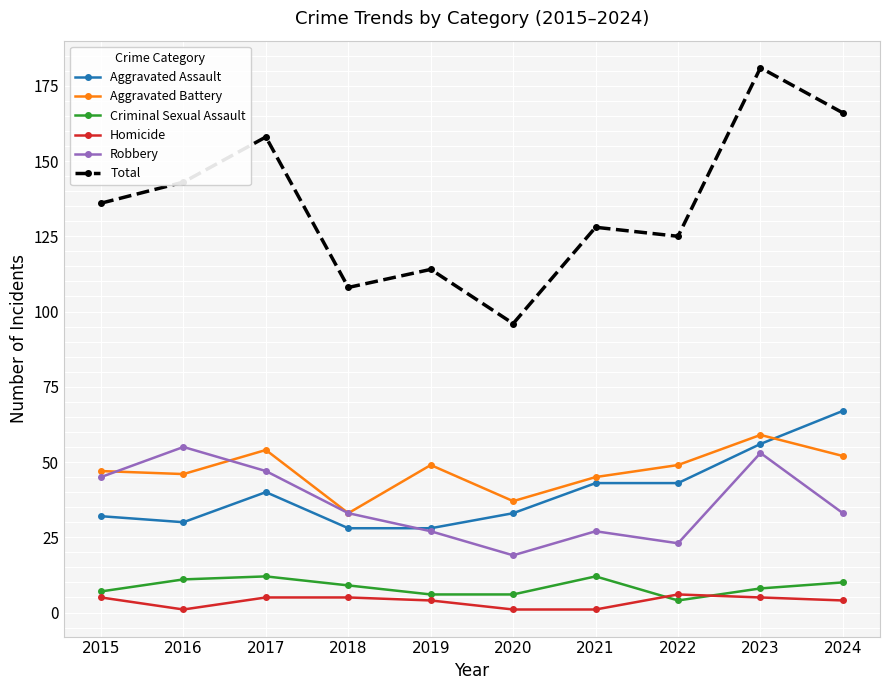

What is the difference between the highest and lowest values at 2015?

131